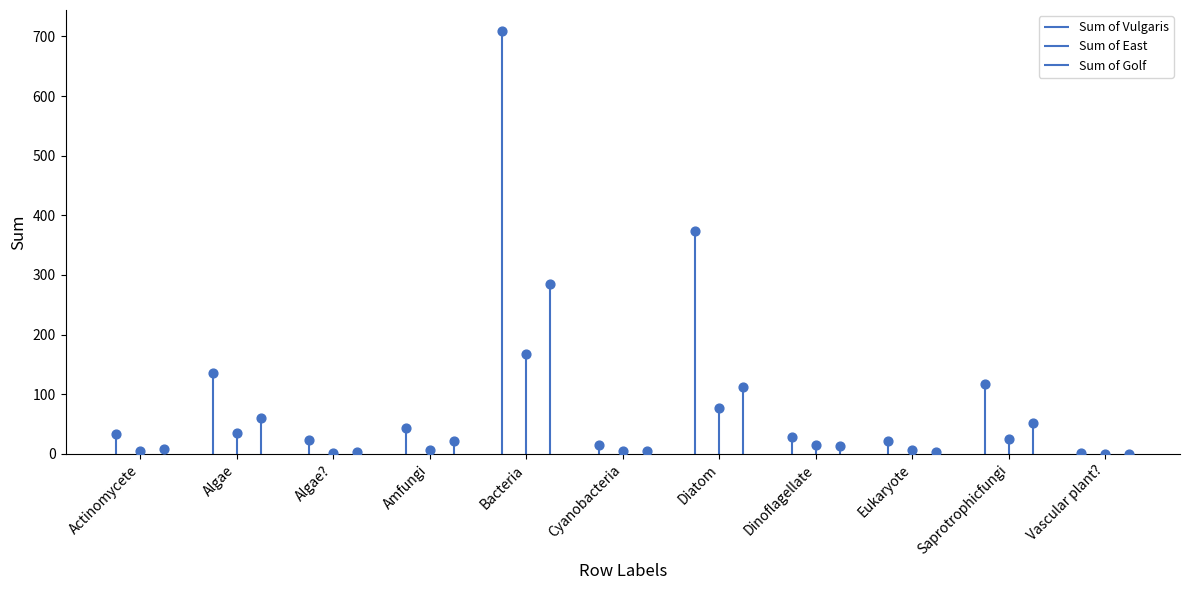

Which series reaches the minimum Y coordinate?

Sum of East